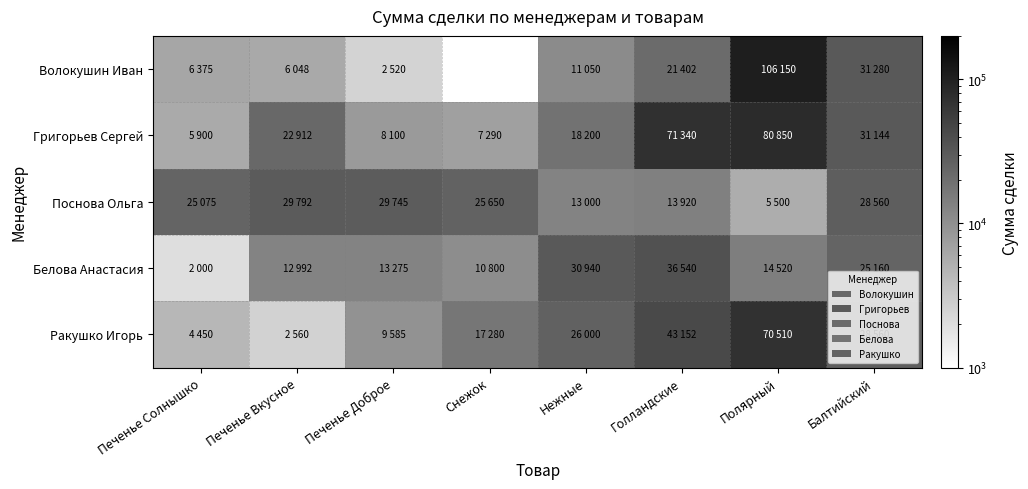

At which category is the sum across all series the highest?

Полярный